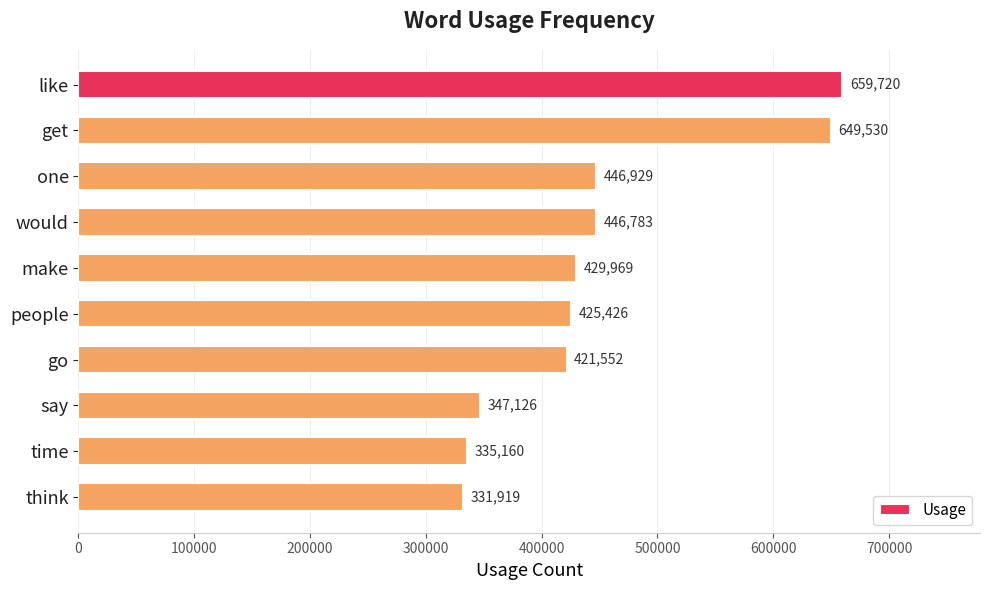

How many data points are less than 429969?

5